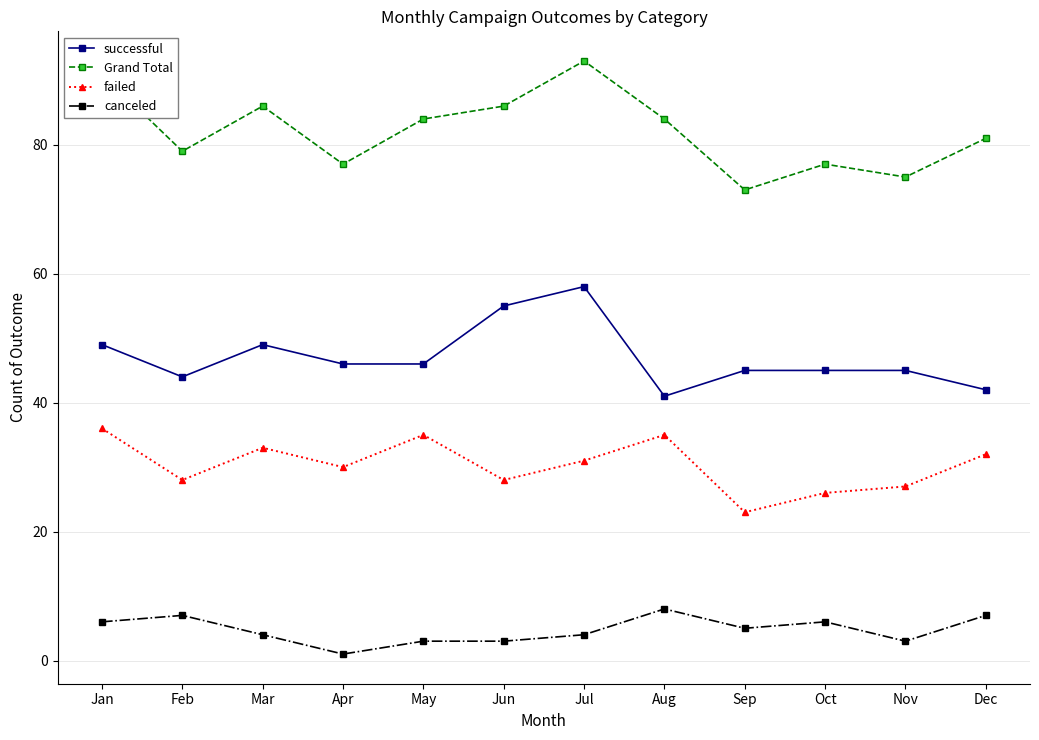

How many data points in Grand Total are less than 84?

6